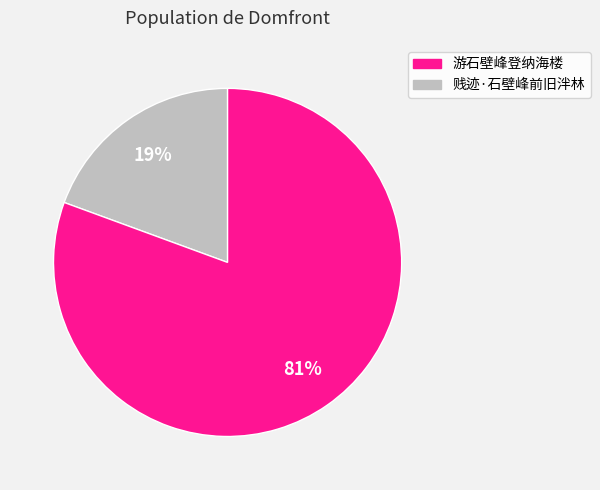

How many slices are in this pie chart?

2